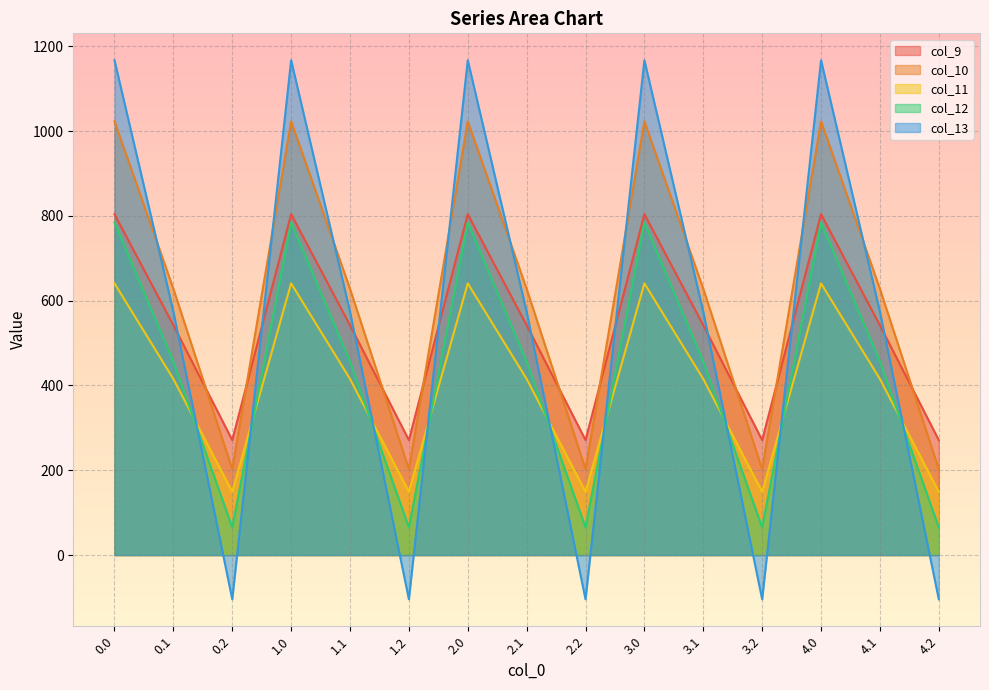

Between 0.1 and 1.2, which series saw the biggest shift?

col_13